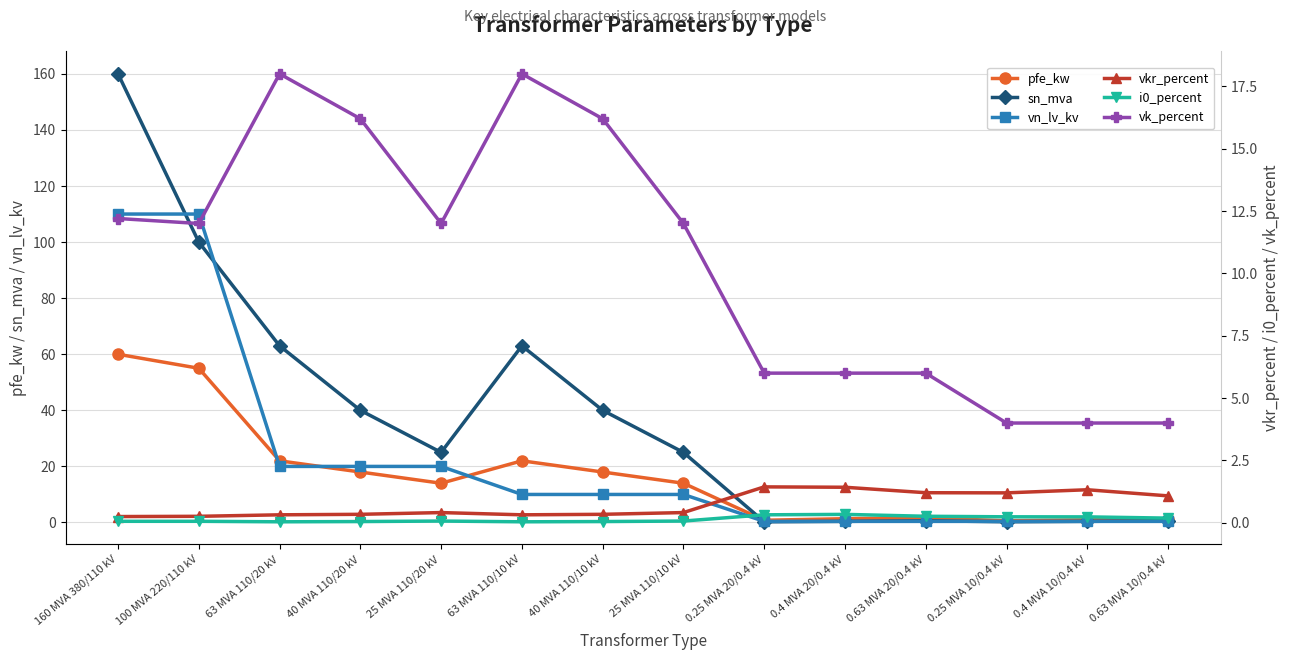

What is the label of the 13th point from the left?

0.4 MVA 10/0.4 kV